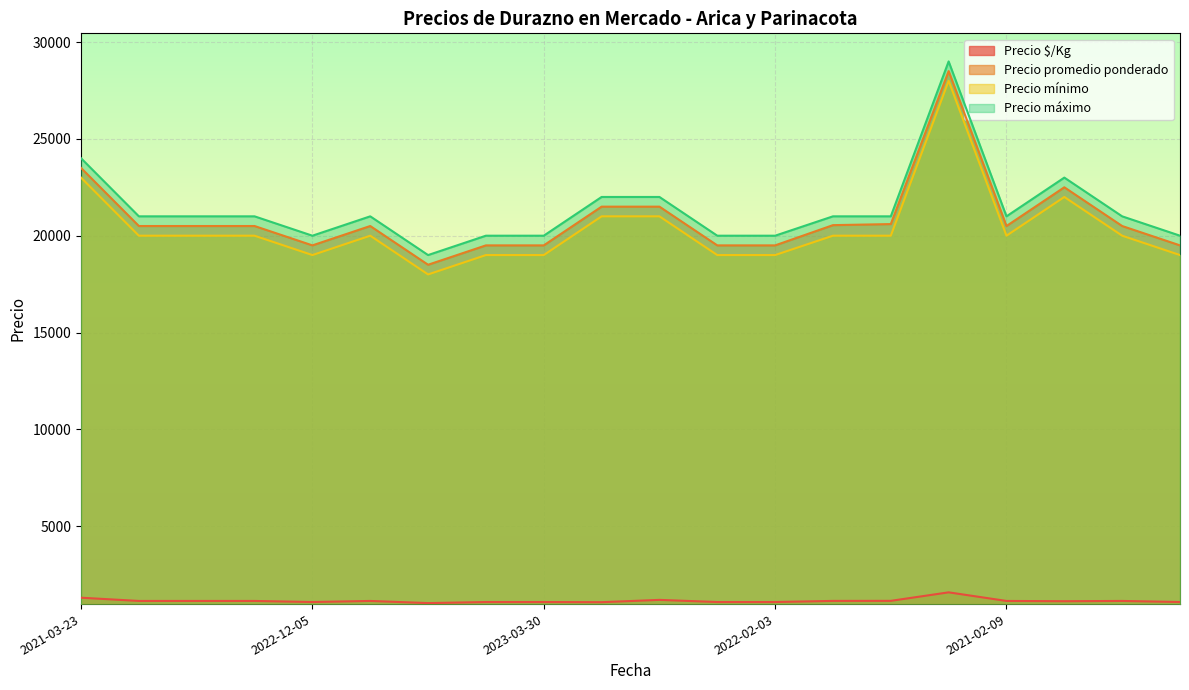

Rank the series by their maximum value, from lowest to highest.

Precio $/Kg, Precio mínimo, Precio promedio ponderado, Precio máximo